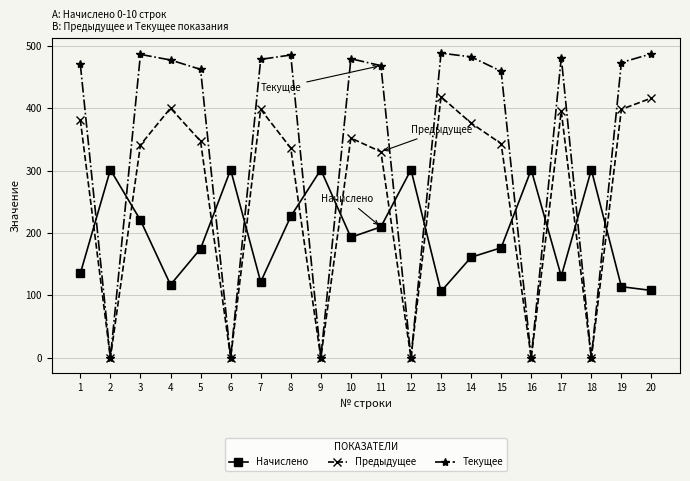

What is the approximate value of Начислено at 13?

106.4